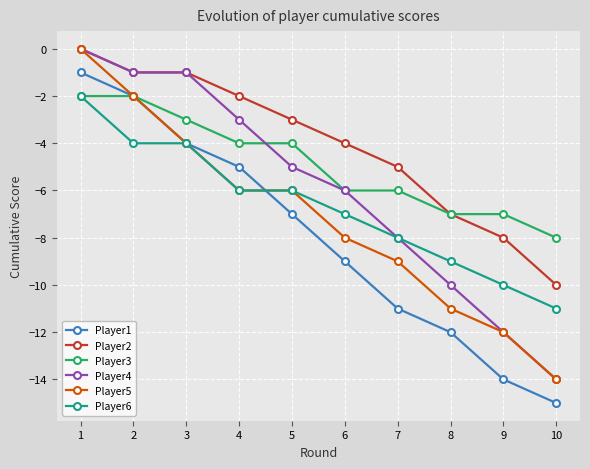

Count the number of data series in this chart.

6